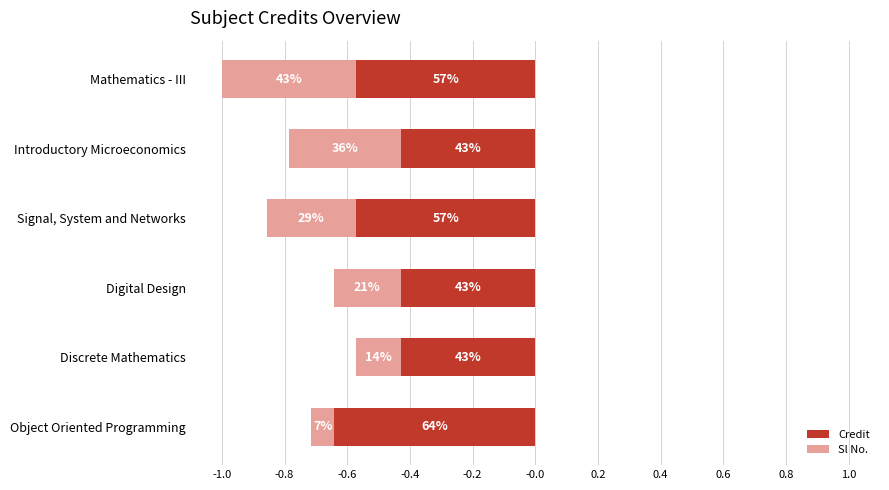

What is the difference between the Sl No. values at Discrete Mathematics and Signal, System and Networks?

0.1